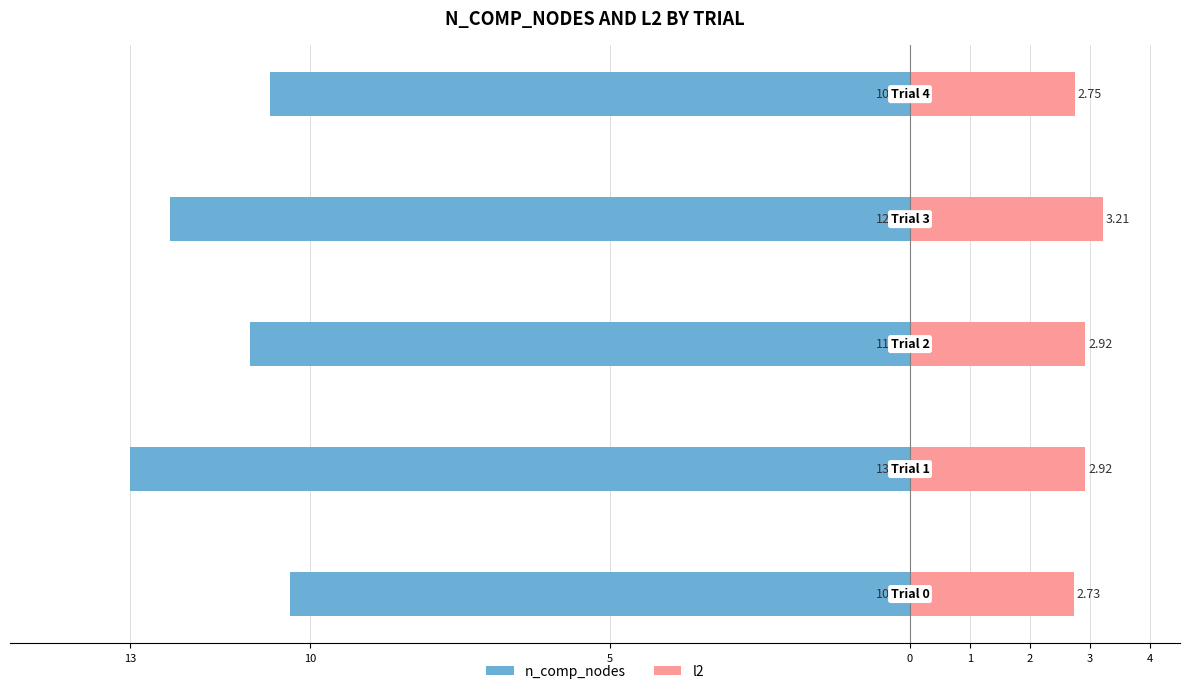

What is the difference between the maximum and minimum values in the n_comp_nodes series?

2.7